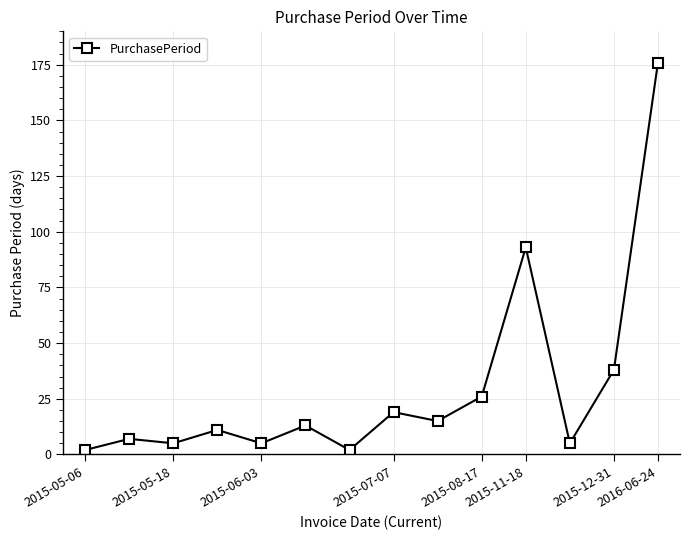

True or false: the data has more than 1 interior local peaks.

True